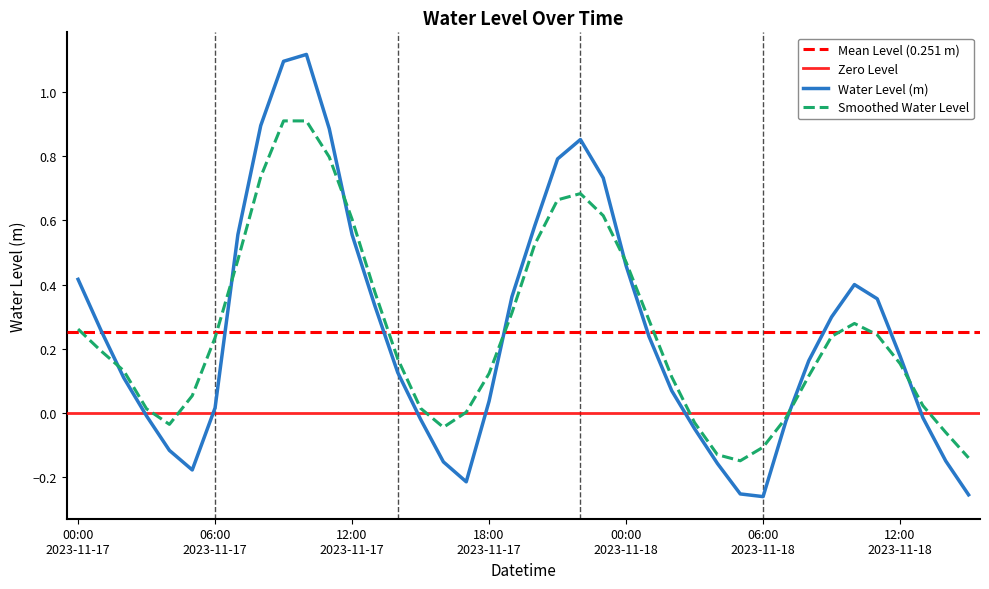

What is the label of the 31st point from the left?

06:00 2023-11-18